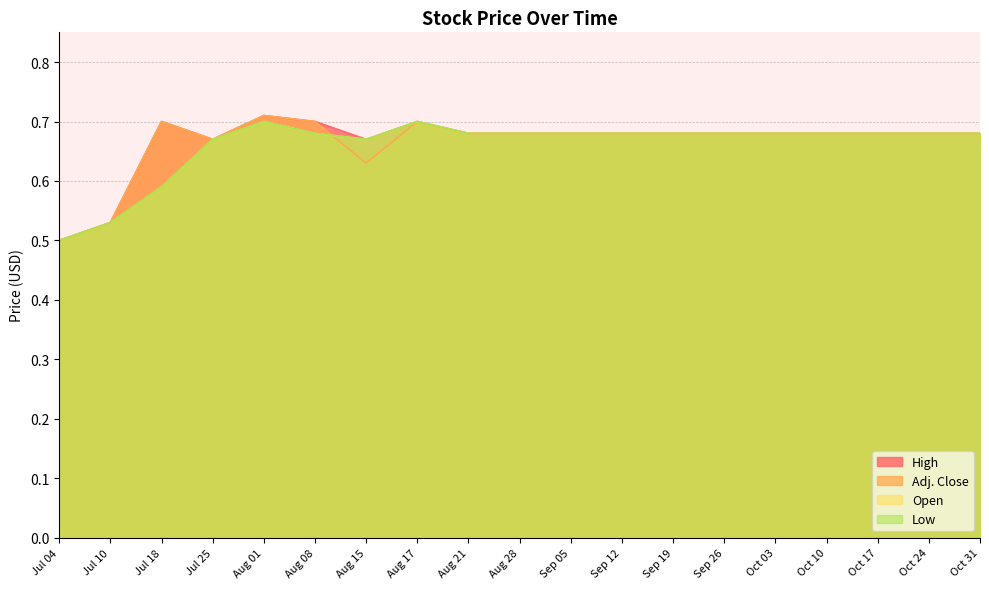

Between Jul 04 and Aug 28, which series saw the biggest shift?

Low